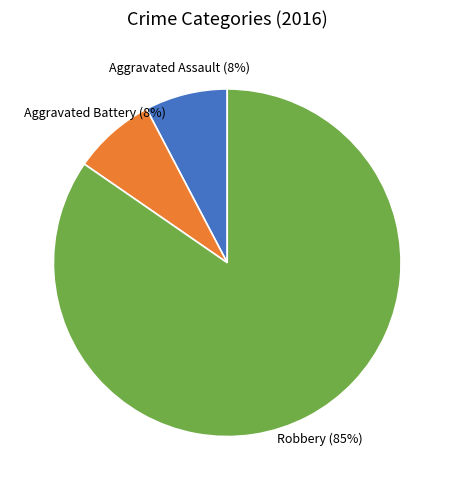

To the nearest percent, what is the average slice percentage?

33%